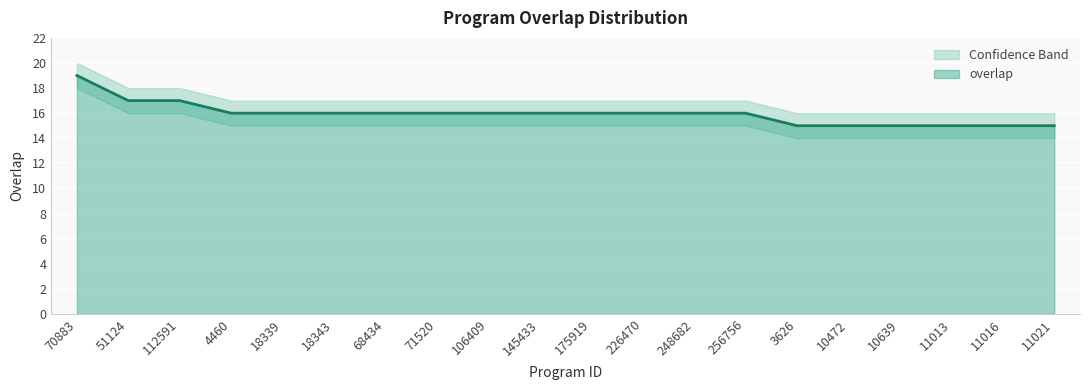

Reading left to right, what are all the values shown in this chart?

70883=19	51124=17	112591=17	4460=16	18339=16	18343=16	68434=16	71520=16	106409=16	145433=16	175919=16	226470=16	248682=16	256756=16	3626=15	10472=15	10639=15	11013=15	11016=15	11021=15